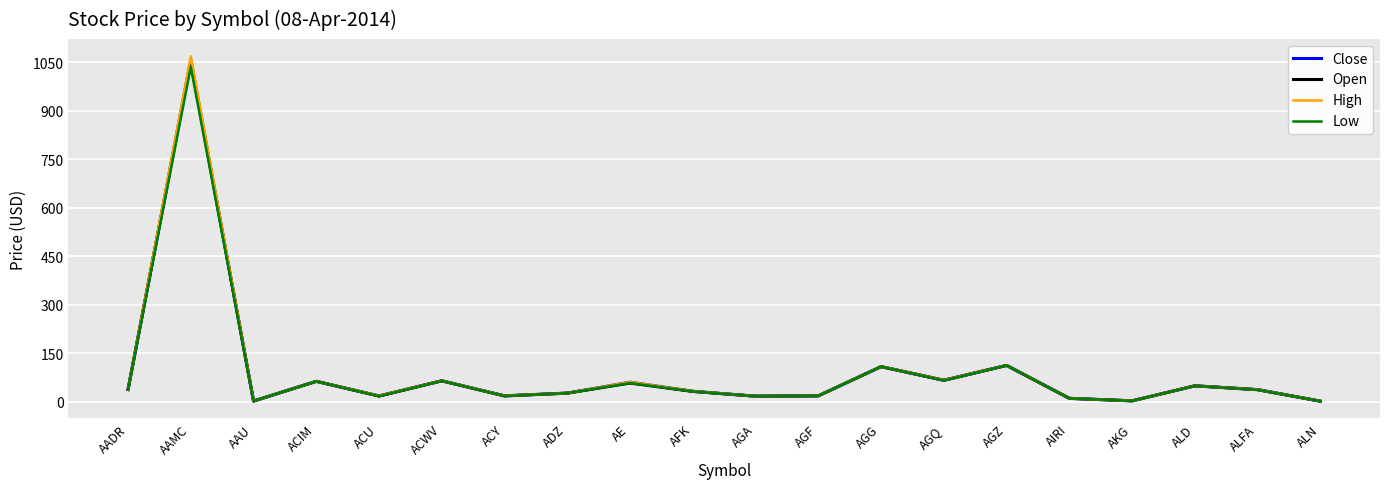

The High series shows 1800.9 at AAMC. True or false?

False